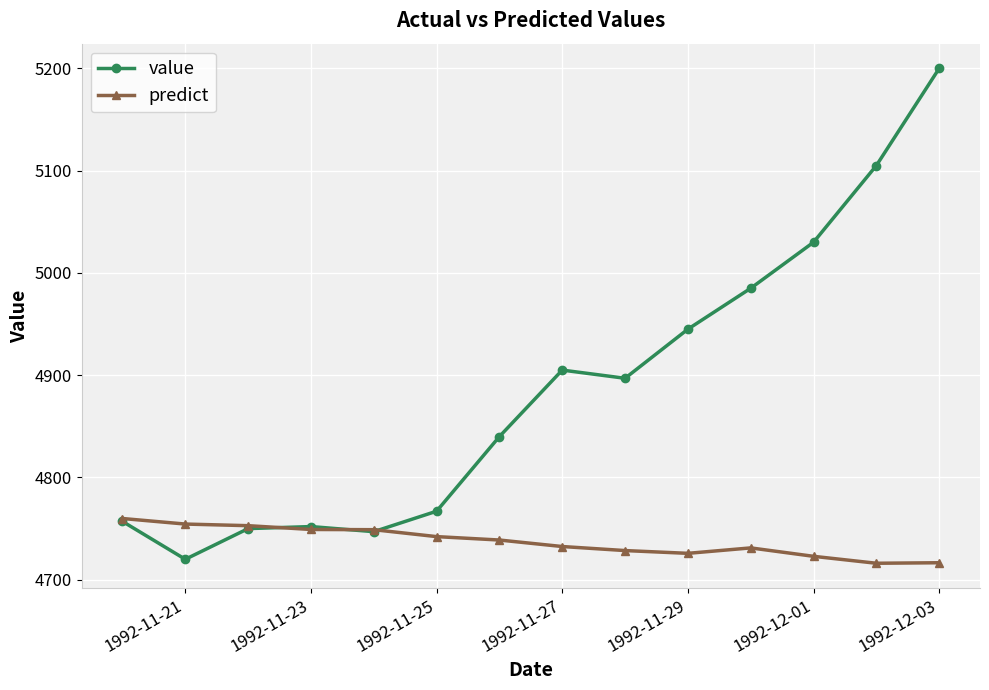

What is the value of the value point at the 11th from the left?

4985.0